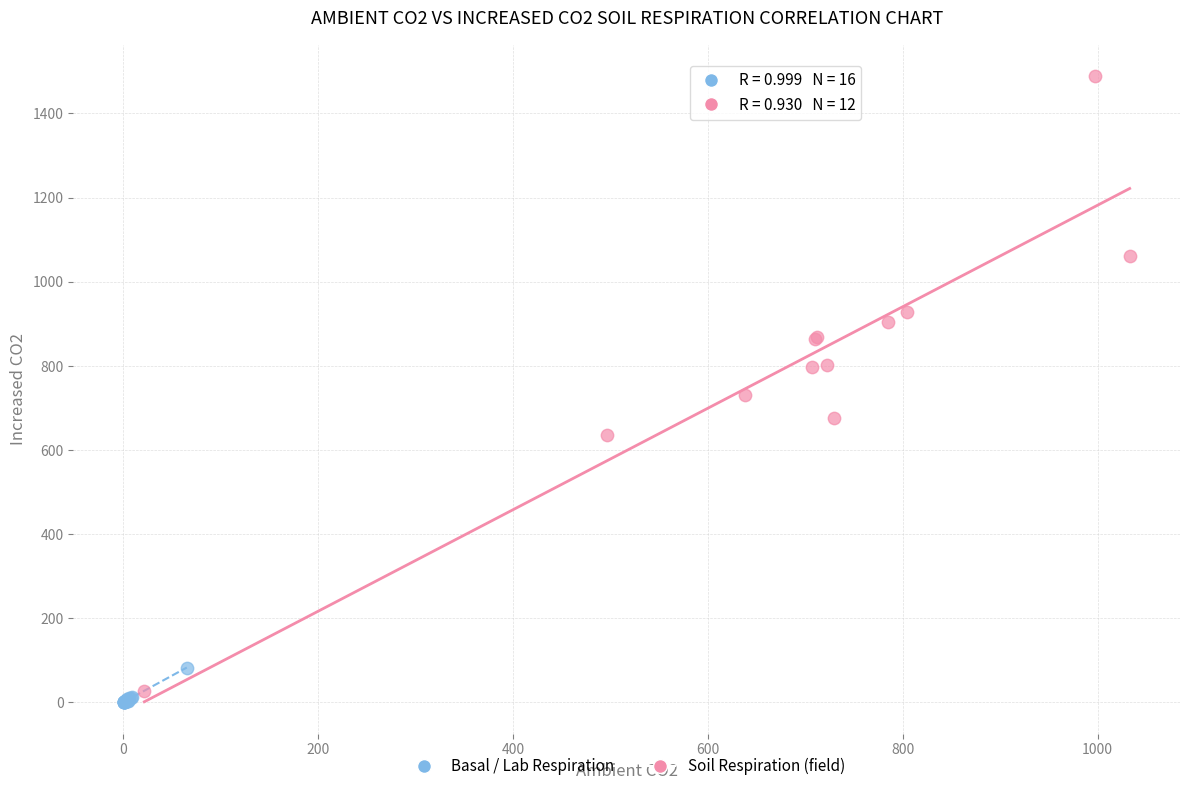

Which series contains the highest Y value?

Soil Respiration (field)